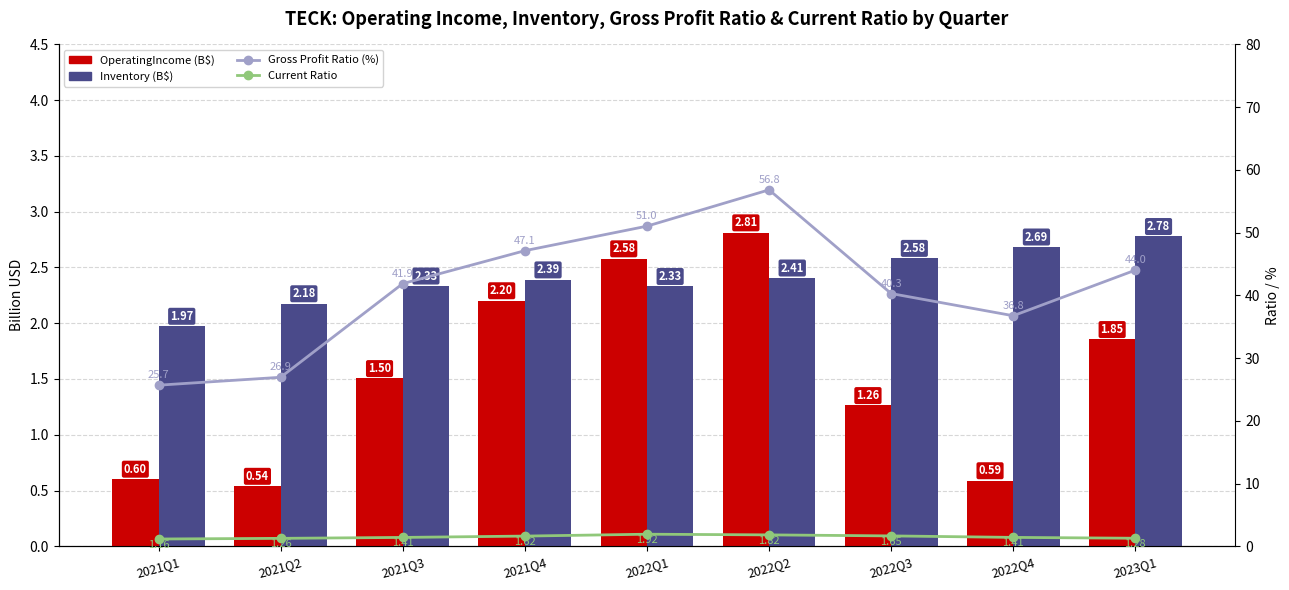

At which label does OperatingIncome (B$) first exceed 1?

2021Q3